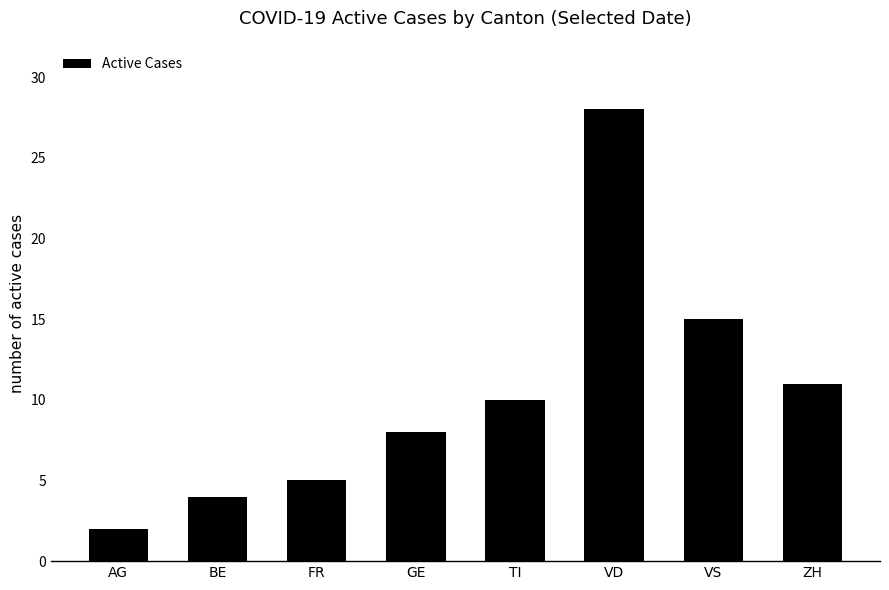

Reading right to left, what are all the values shown in this chart?

11	15	28	10	8	5	4	2